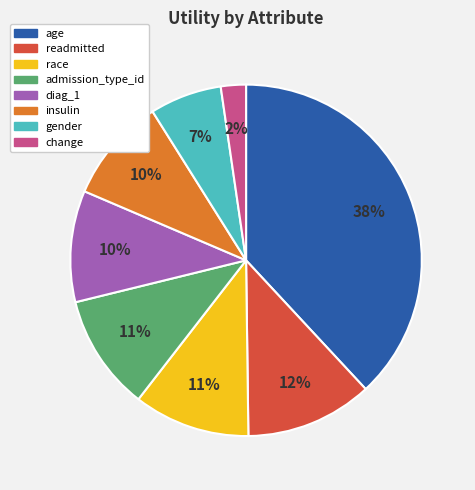

The insulin slice represents 19% of the pie. True or false?

False